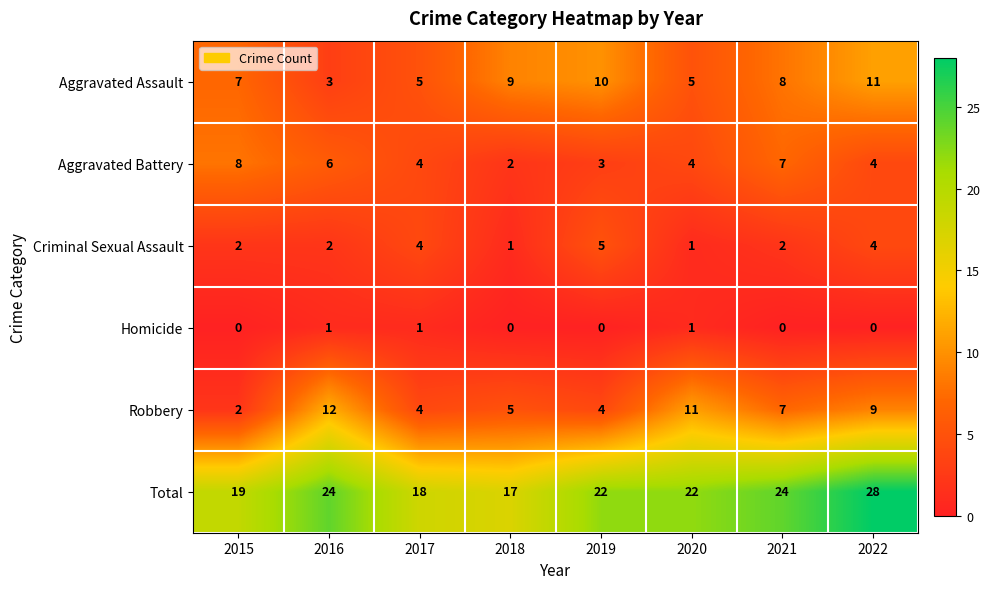

List the series in order of their peak value, lowest first.

Homicide, Criminal Sexual Assault, Aggravated Battery, Aggravated Assault, Robbery, Total